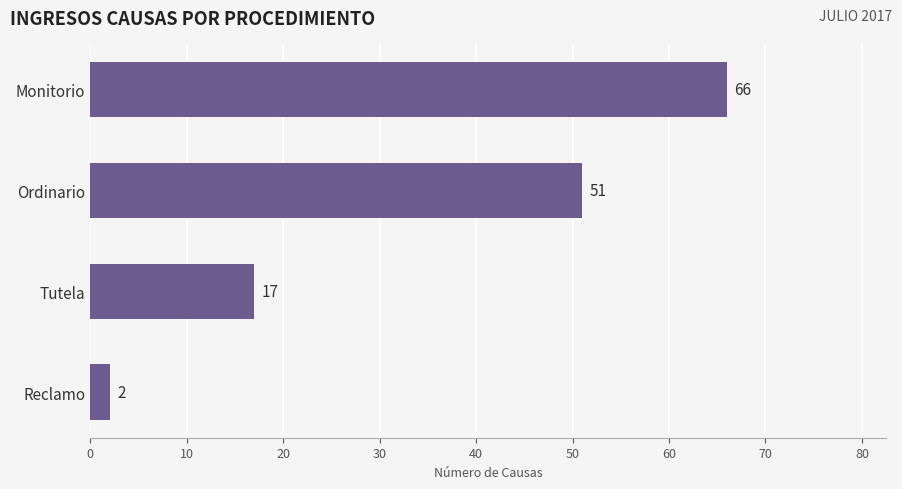

What is the average value?

34